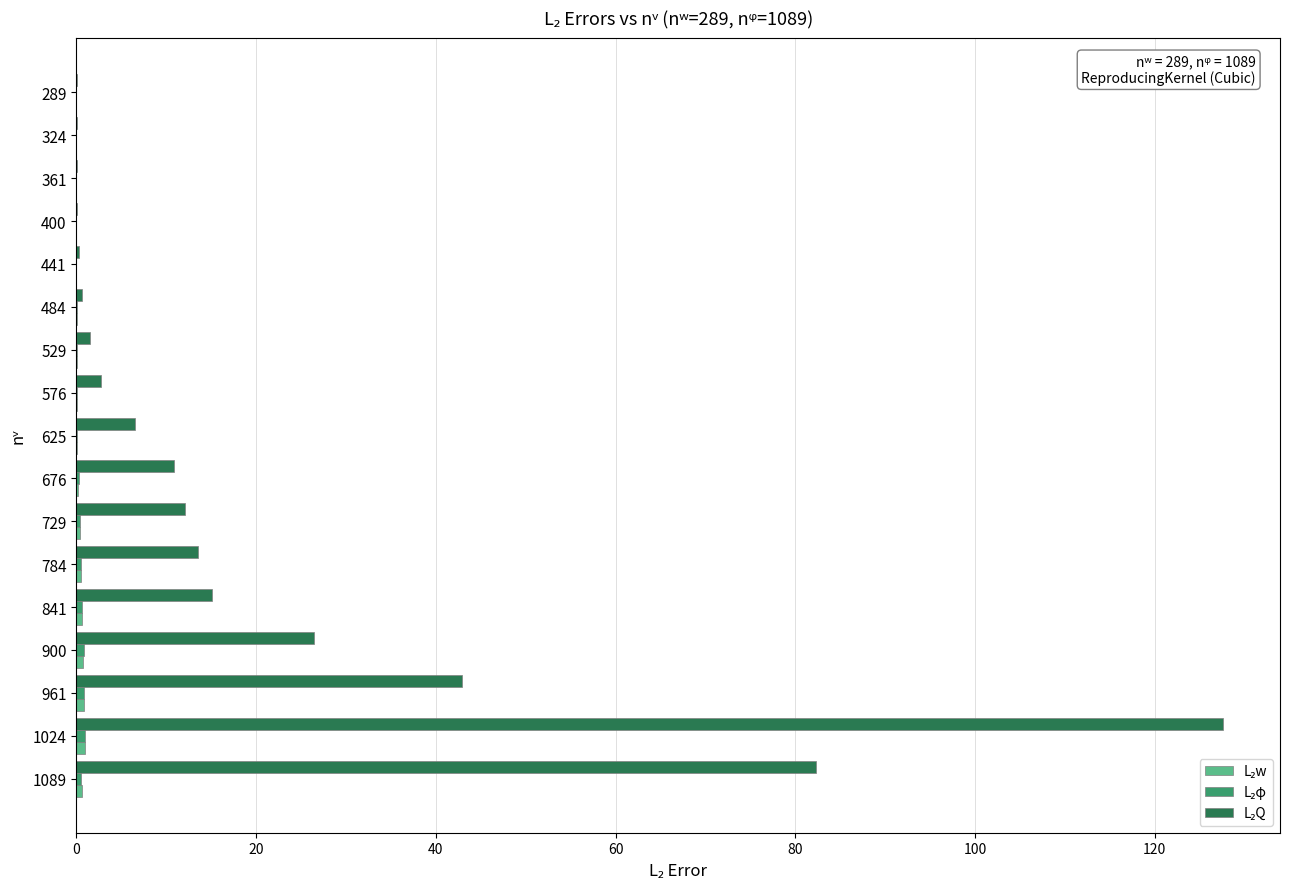

What is the maximum value shown in the chart?

127.6